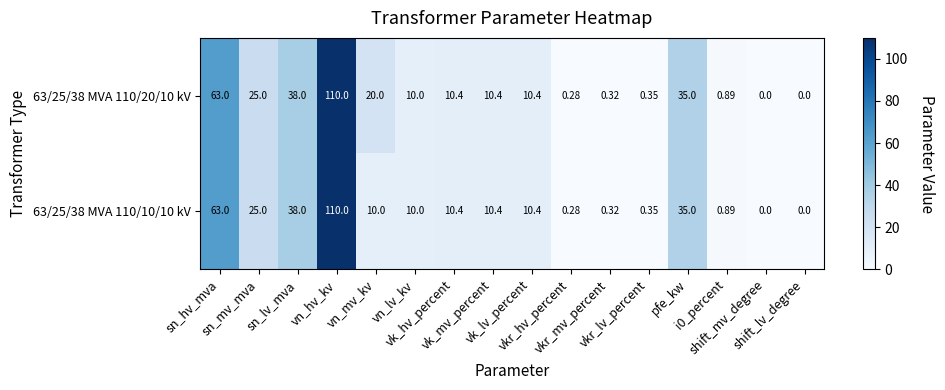

How many distinct data groups are displayed?

2